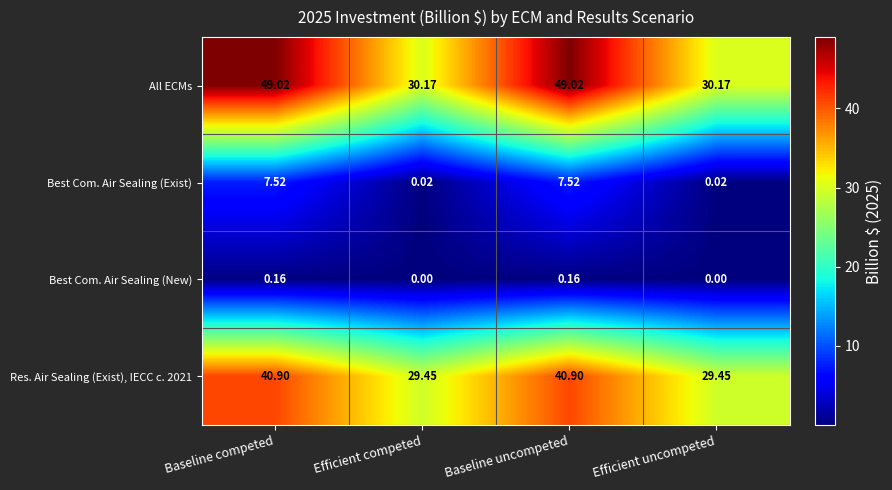

What is the spread (max minus min) of values at Baseline competed?

48.9